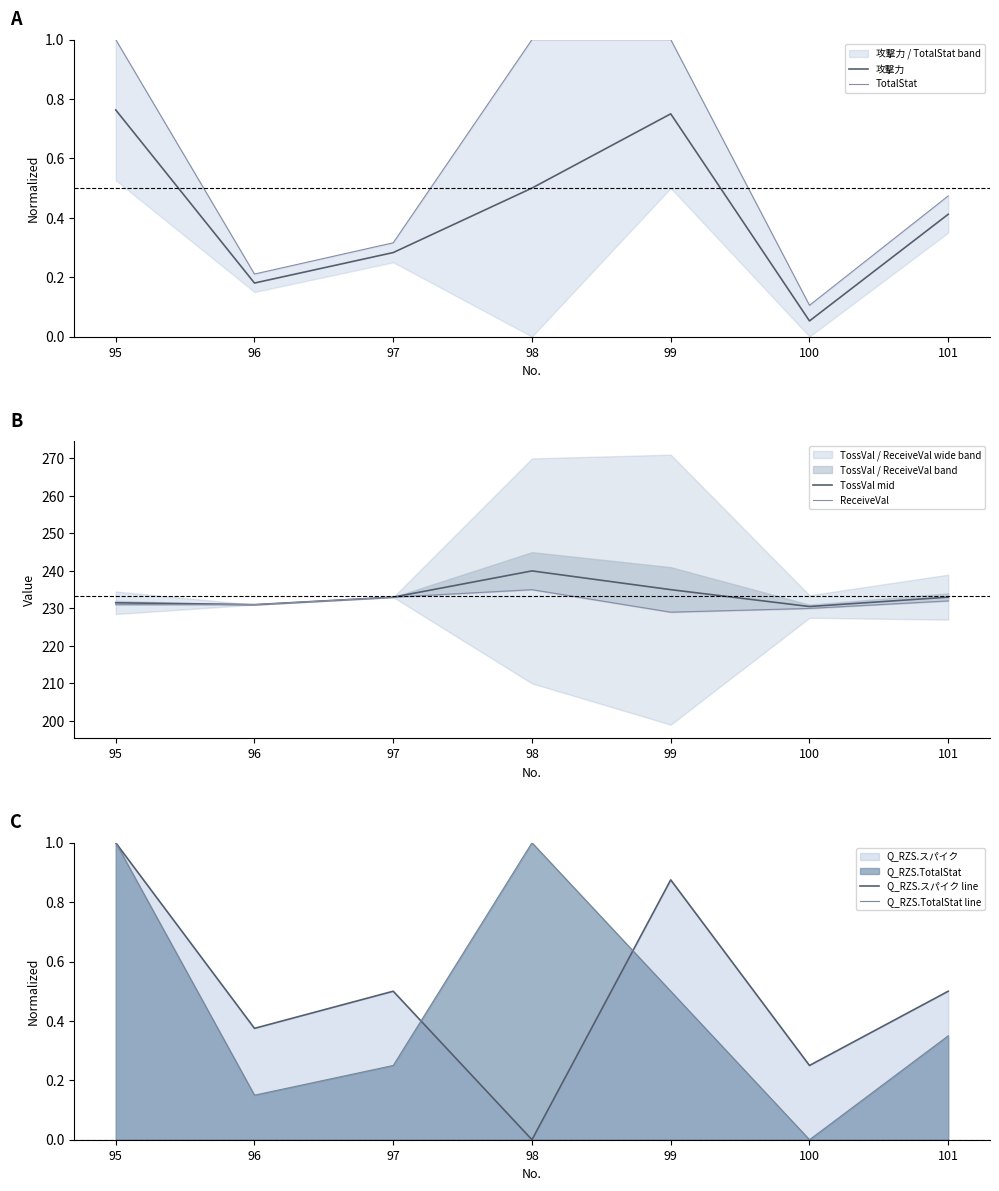

What is the greatest value displayed?

240.0